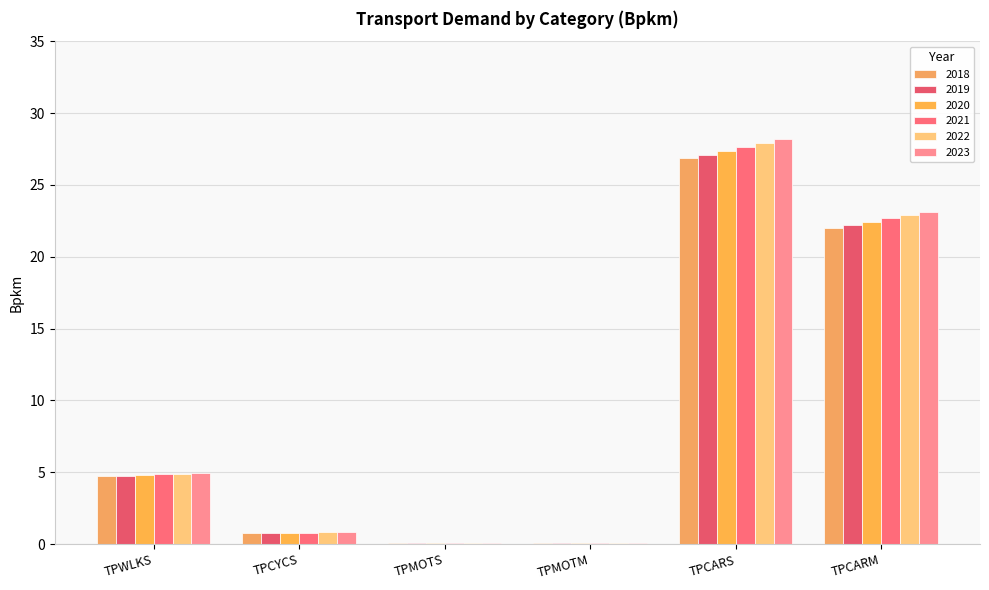

What is the total value across all series at TPCYCS?

4.8